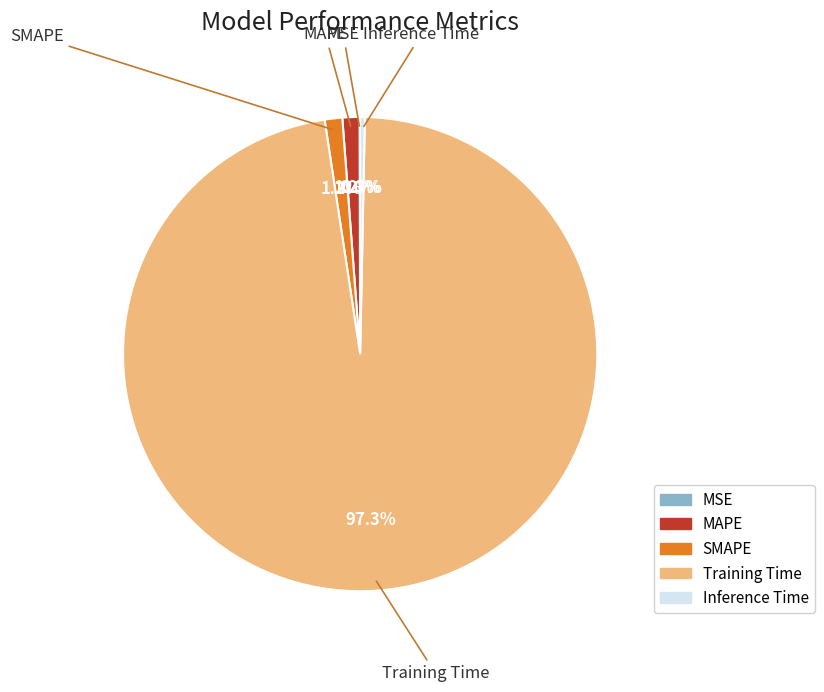

True or false: Inference Time accounts for 7% of the total.

False